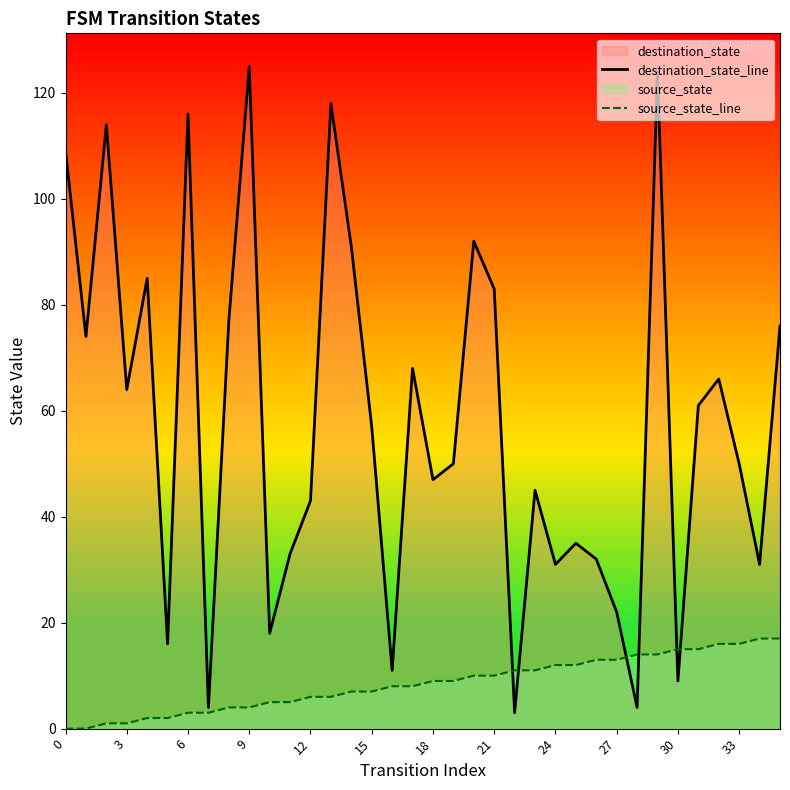

How many interior local valleys does the destination_state_line series have?

12